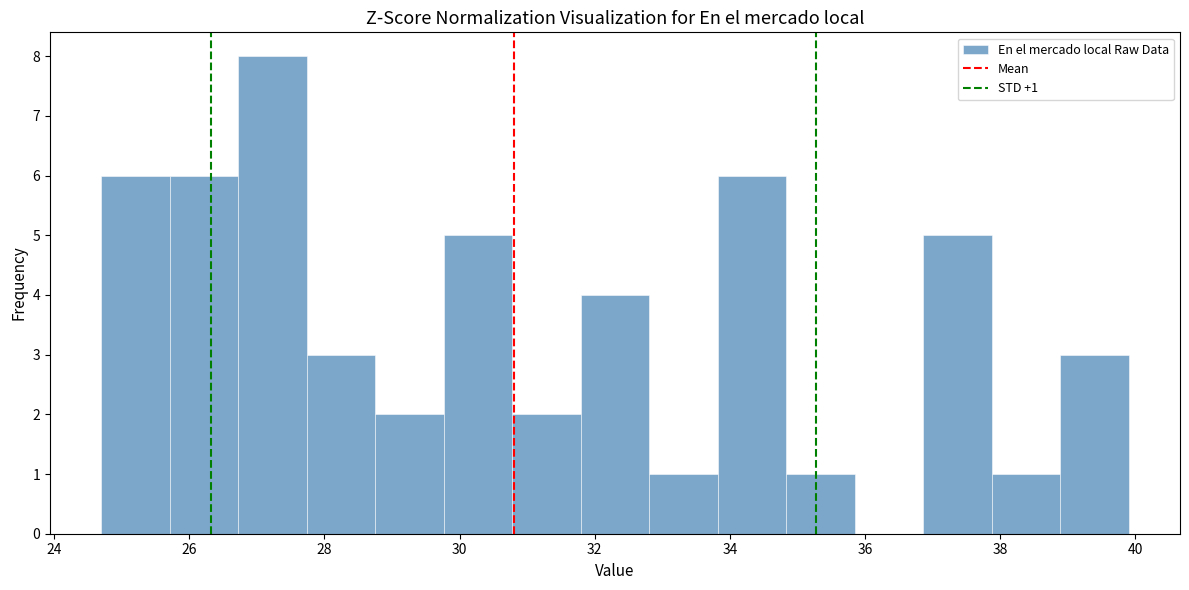

Over which range of the x-axis is the bar tallest?

26.8 to 27.8